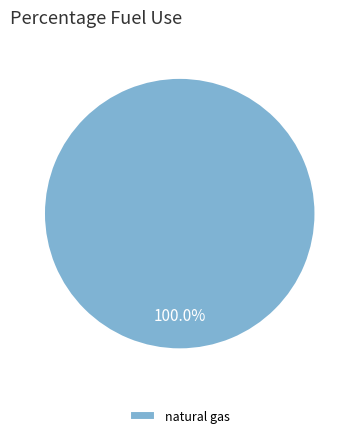

Rank the categories by value from lowest to highest.

natural gas